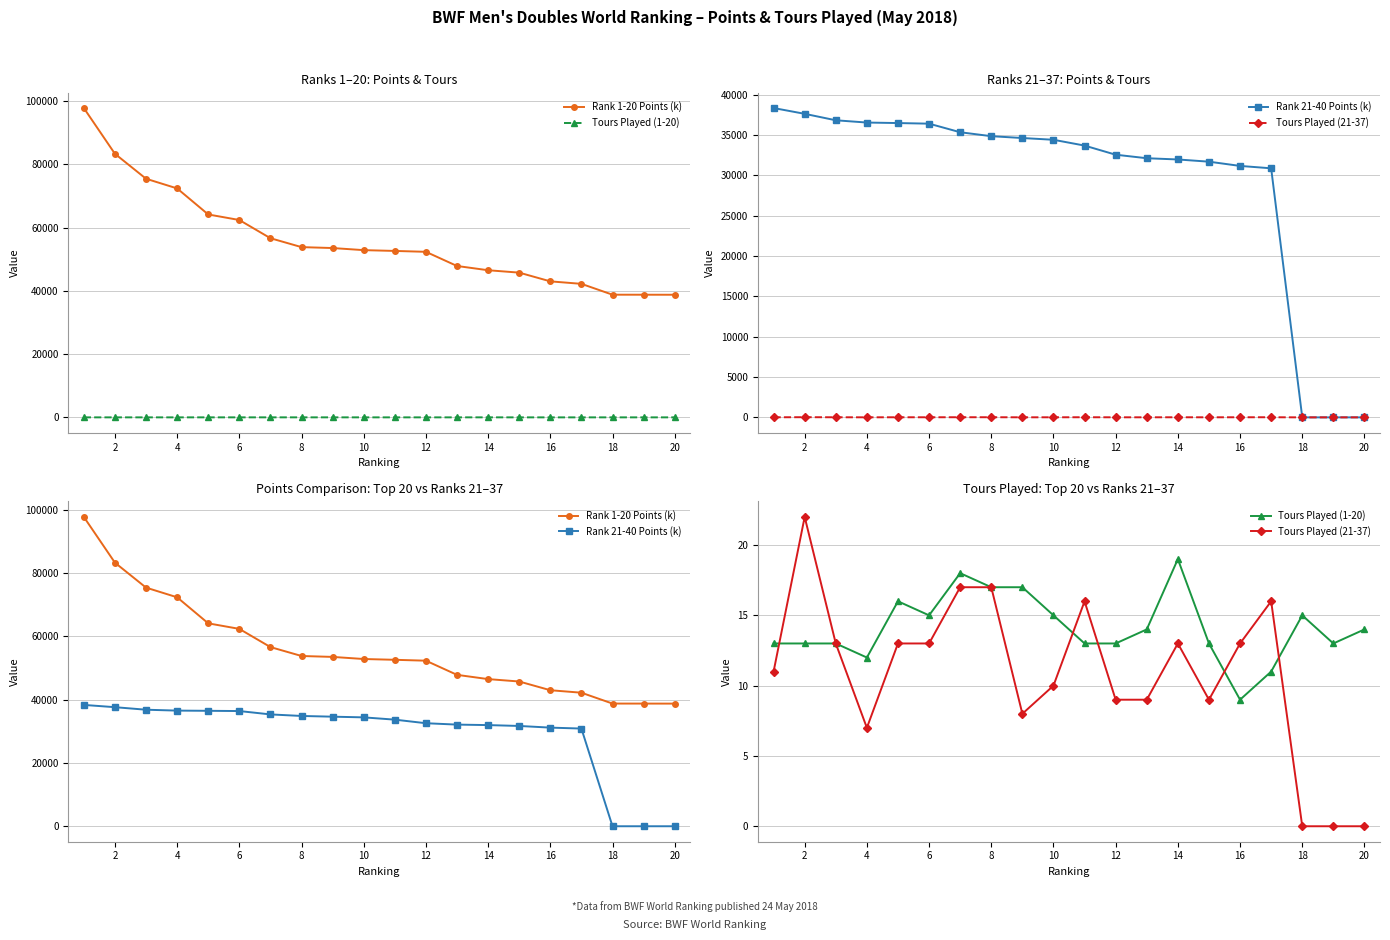

True or false: Rank 1-20 Points (k) has more than 0 interior local peaks.

False